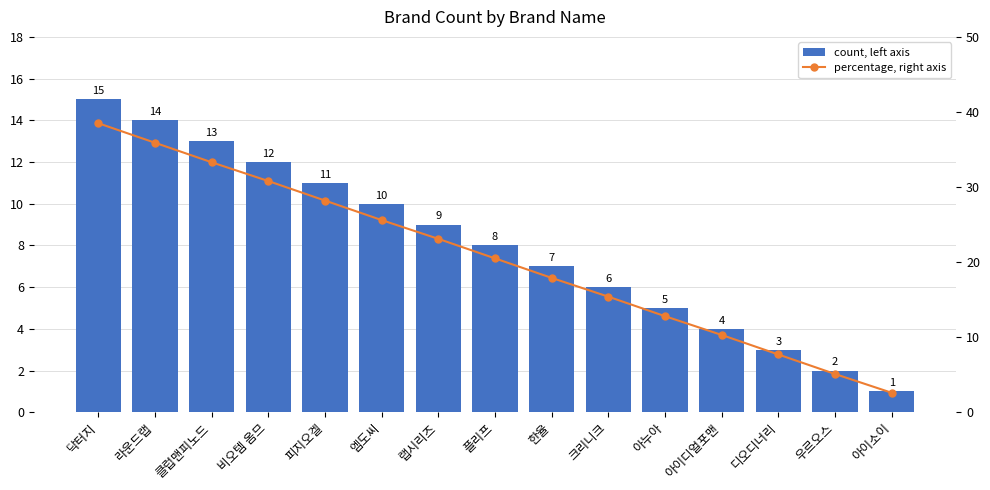

What is the maximum value for count, left axis?

15.0